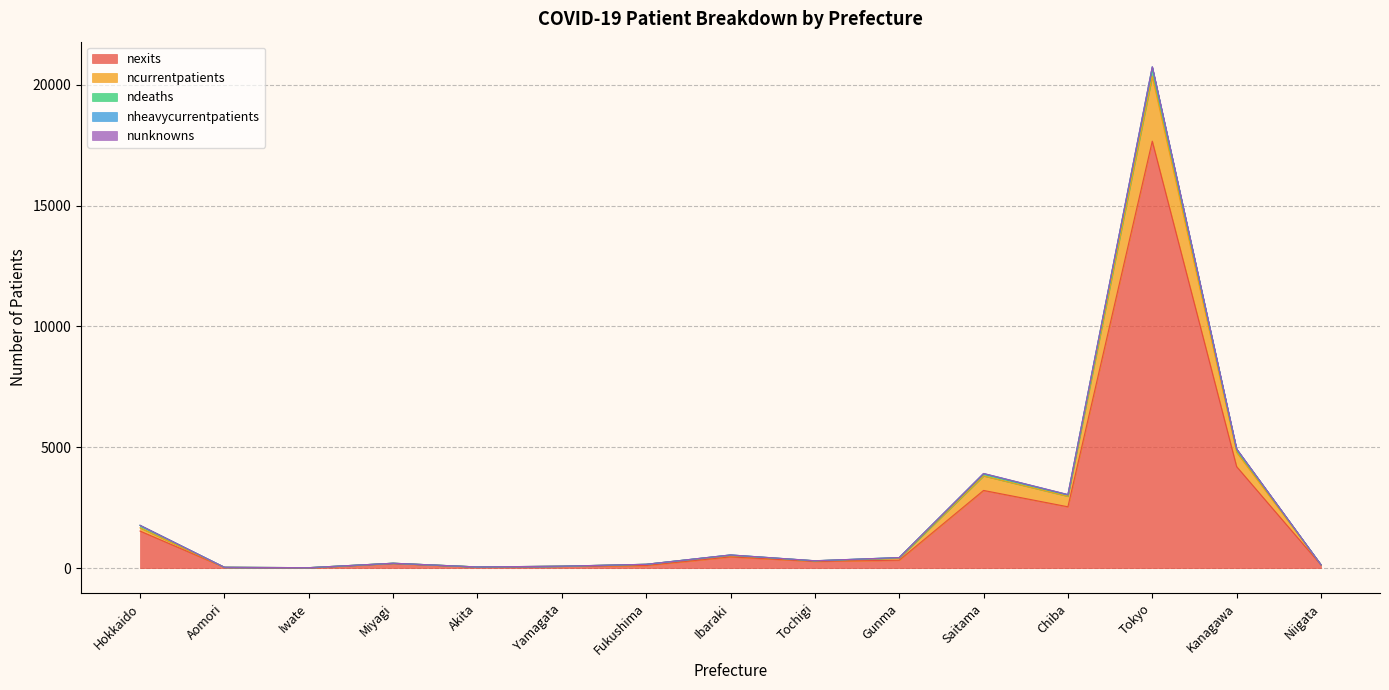

What is the value of the nexits point at the 12th from the left?

2539